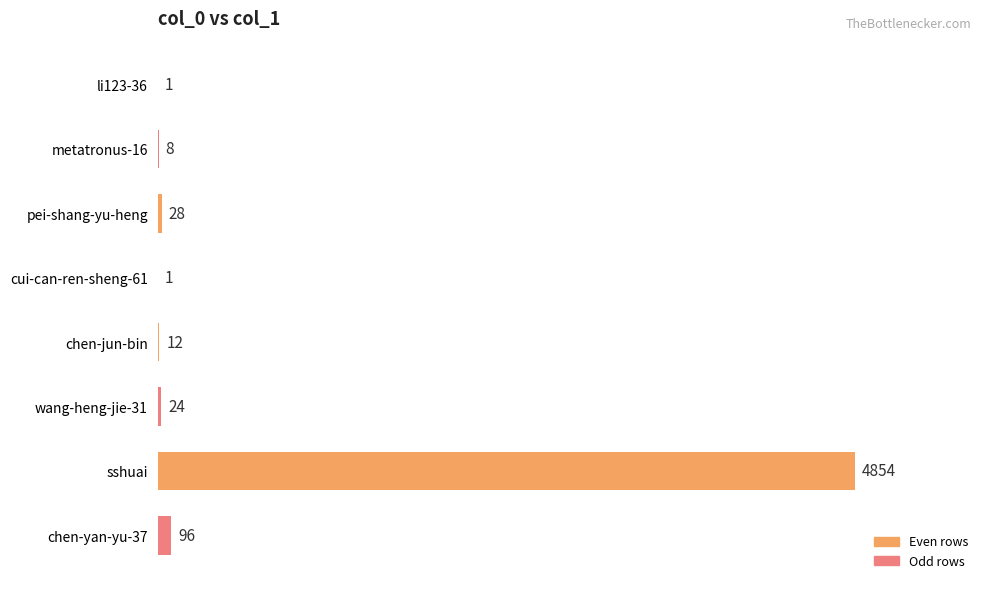

Is it true that the value at sshuai is 2644?

False